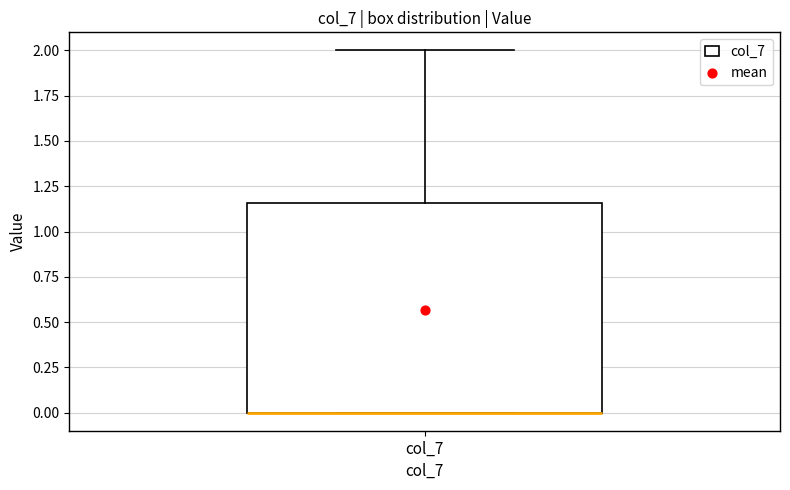

Where is the lower edge of the box for col_7 on the y-axis? The values are not printed on the chart, so give them approximately, as read against the axis.

0.00